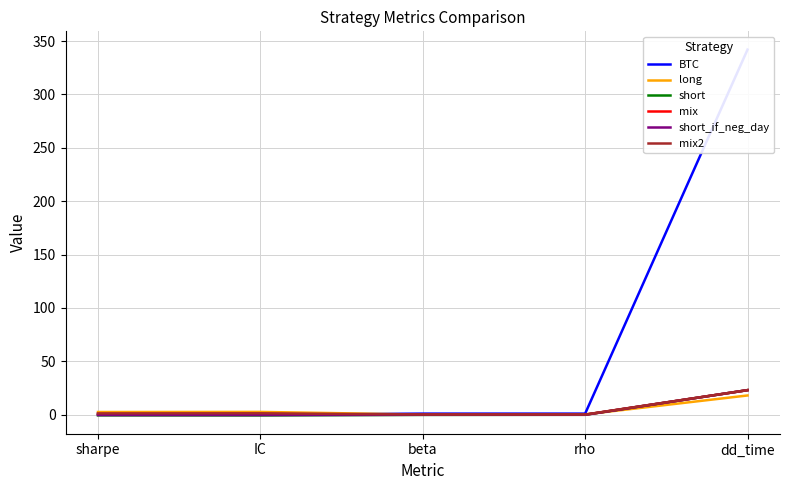

How many data points in BTC are less than 1?

2